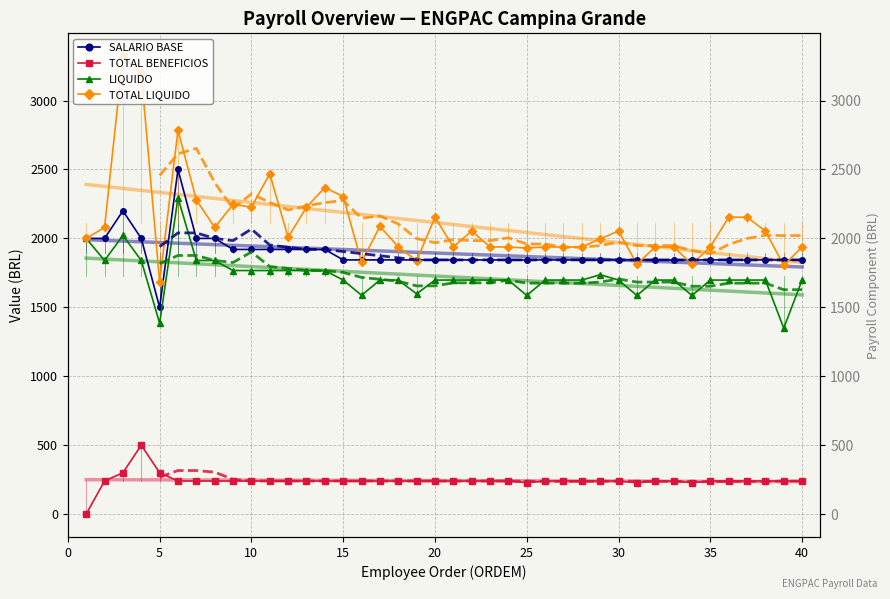

What is the average value of the TOTAL BENEFICIOS series?

242.6